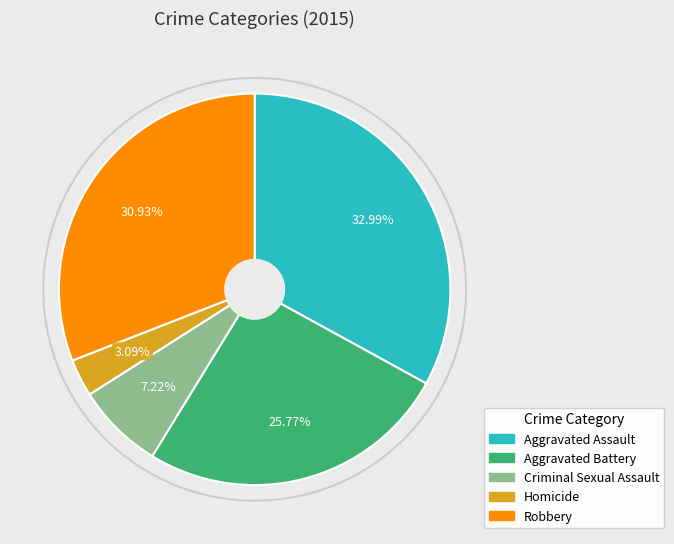

Is it true that Aggravated Assault is 26% of the pie?

False